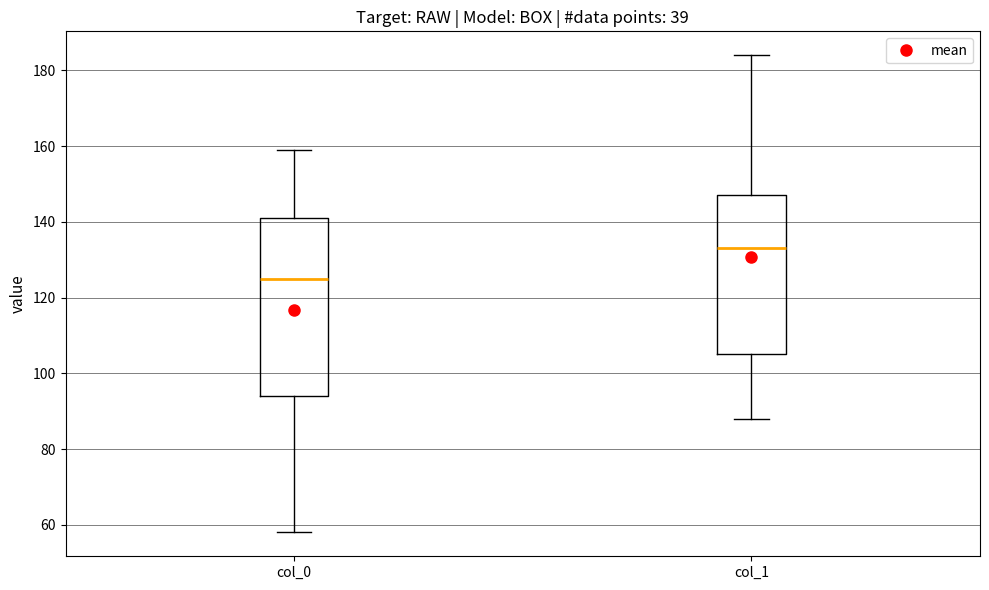

Where does the upper whisker of the box for col_0 end on the y-axis? The values are not printed on the chart, so give them approximately, as read against the axis.

160